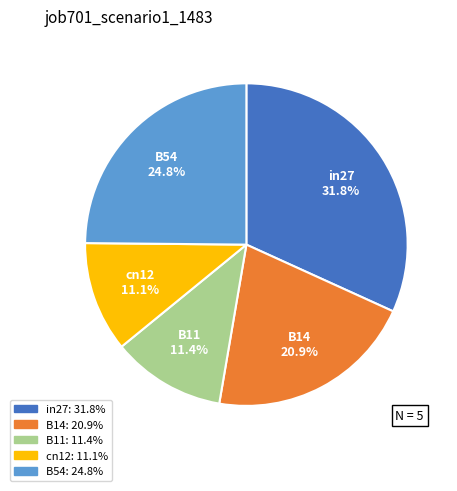

Combined, do B11 and in27 account for over 50%?

No